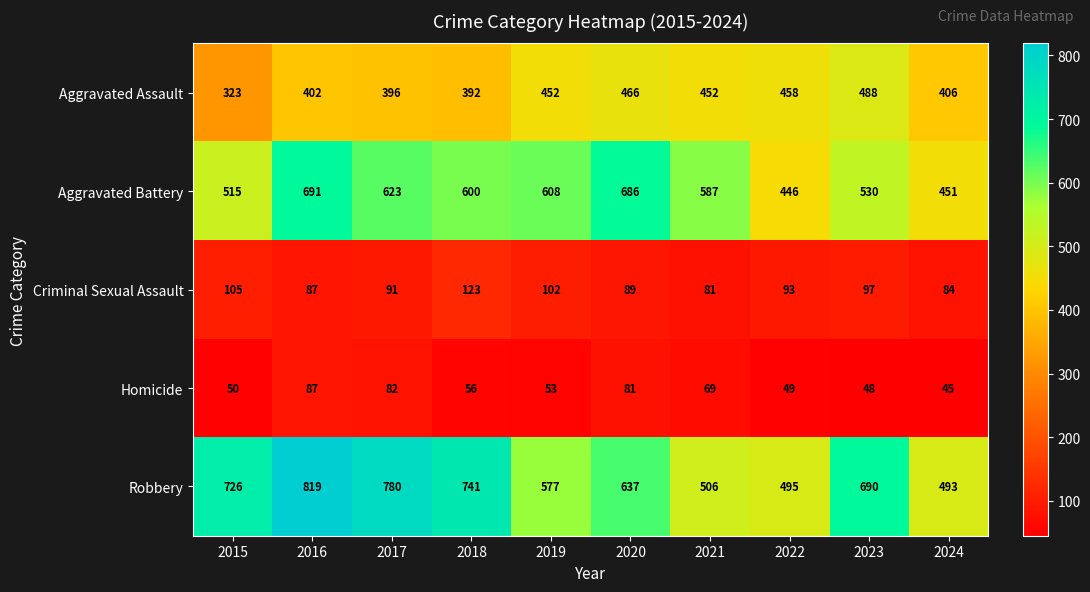

Between 2022 and 2023, which series saw the biggest shift?

Robbery